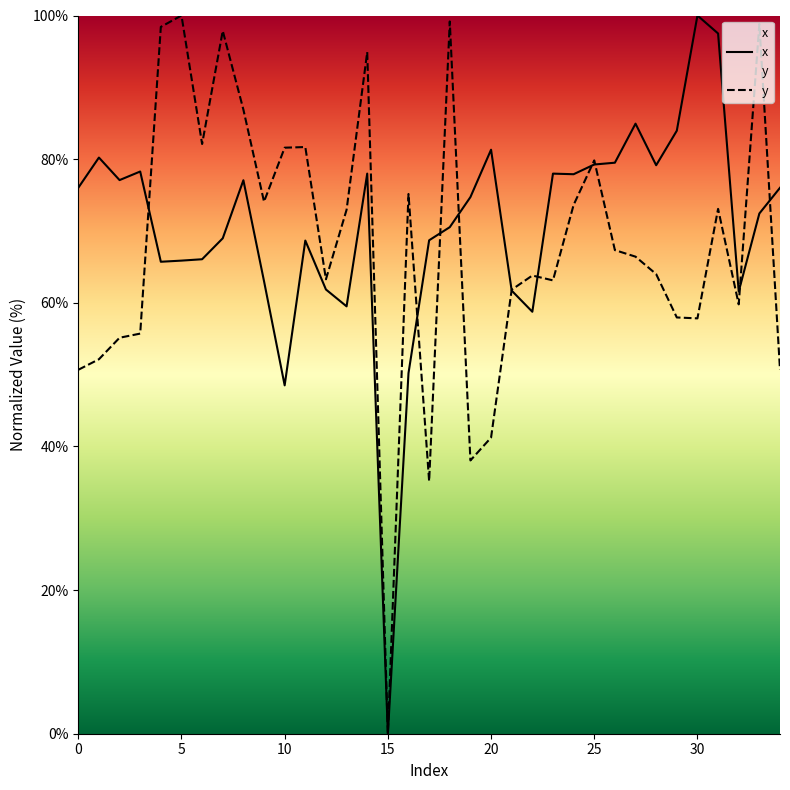

Does the chart have visible grid lines?

No